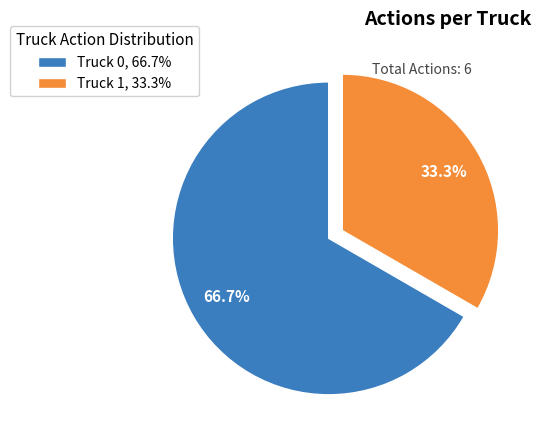

The Truck 0 slice represents 67% of the pie. True or false?

True